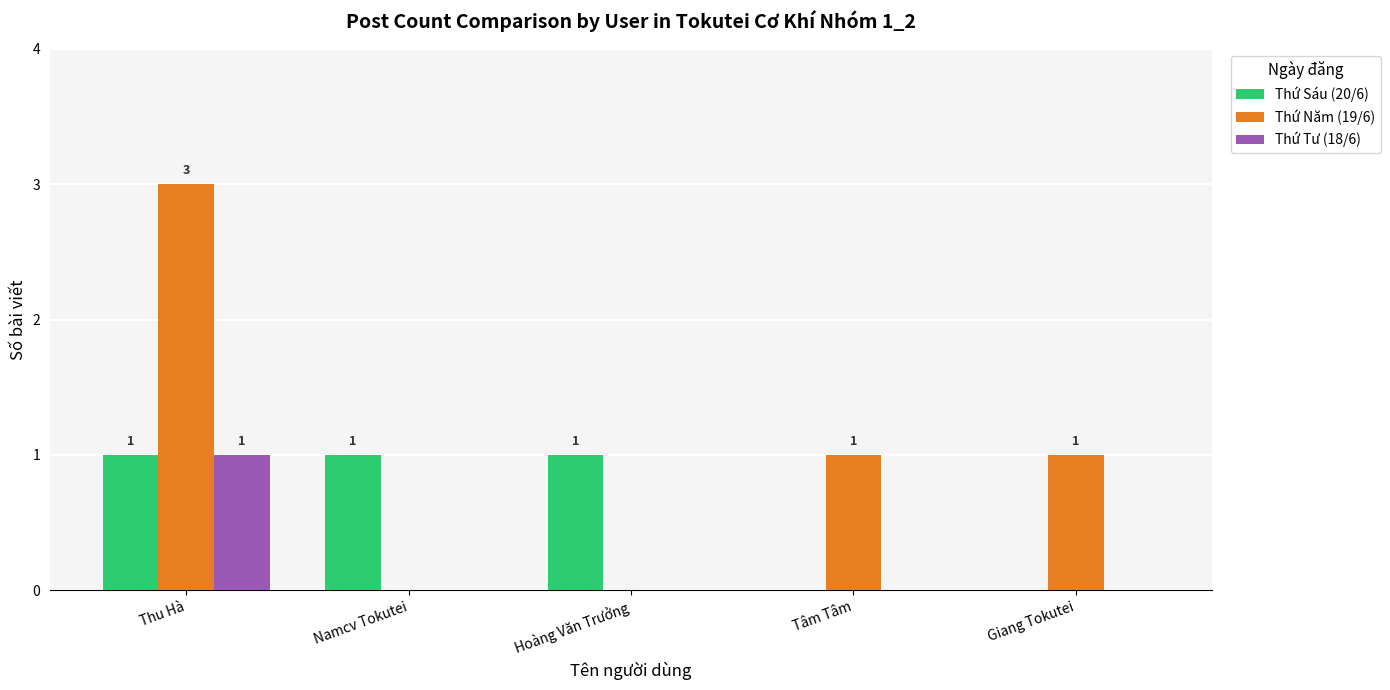

What is the sum of the Thứ Năm (19/6) values at Thu Hà and Namcv Tokutei?

3